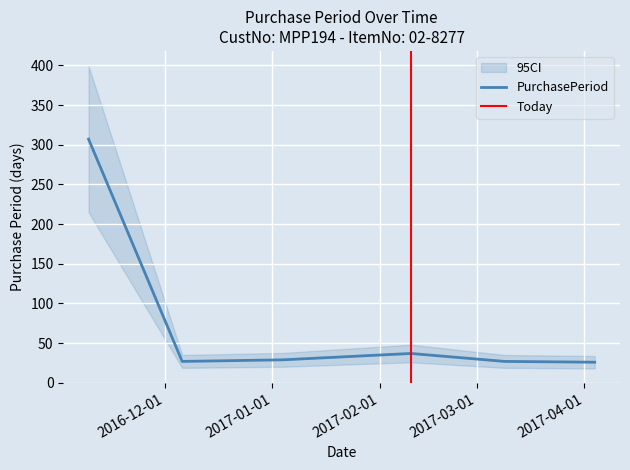

What is the sum of all values?

453